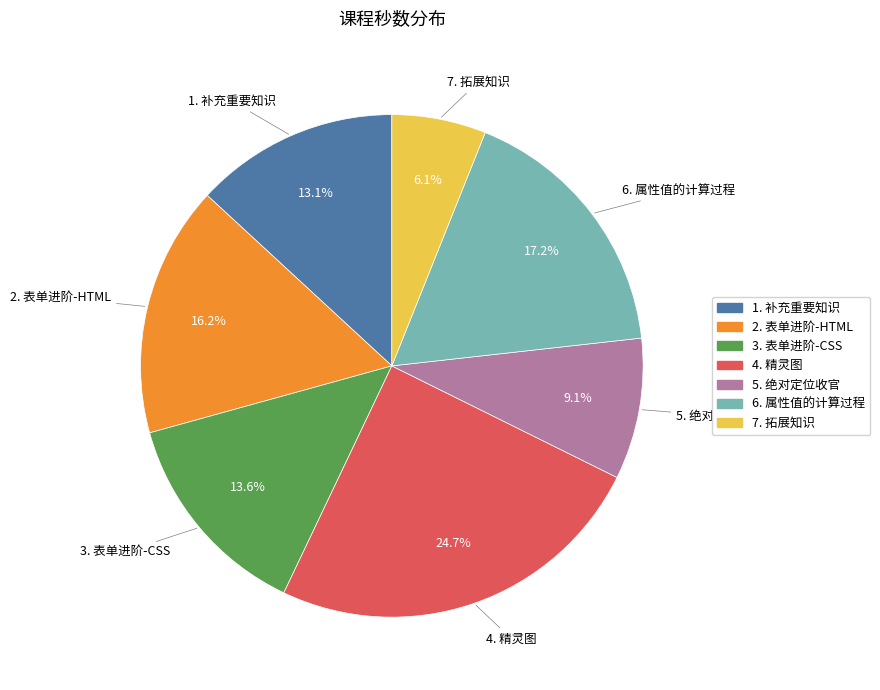

To the nearest percent, what is the difference between the 3. 表单进阶-CSS and 7. 拓展知识 slice percentages?

8%